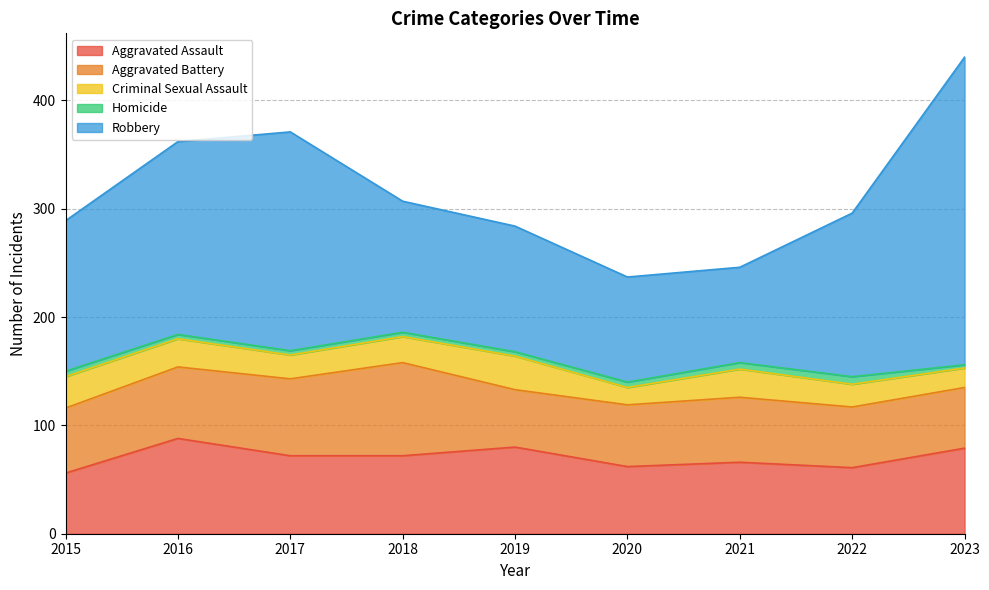

Which has a higher value, 2017 or 2023?

2023